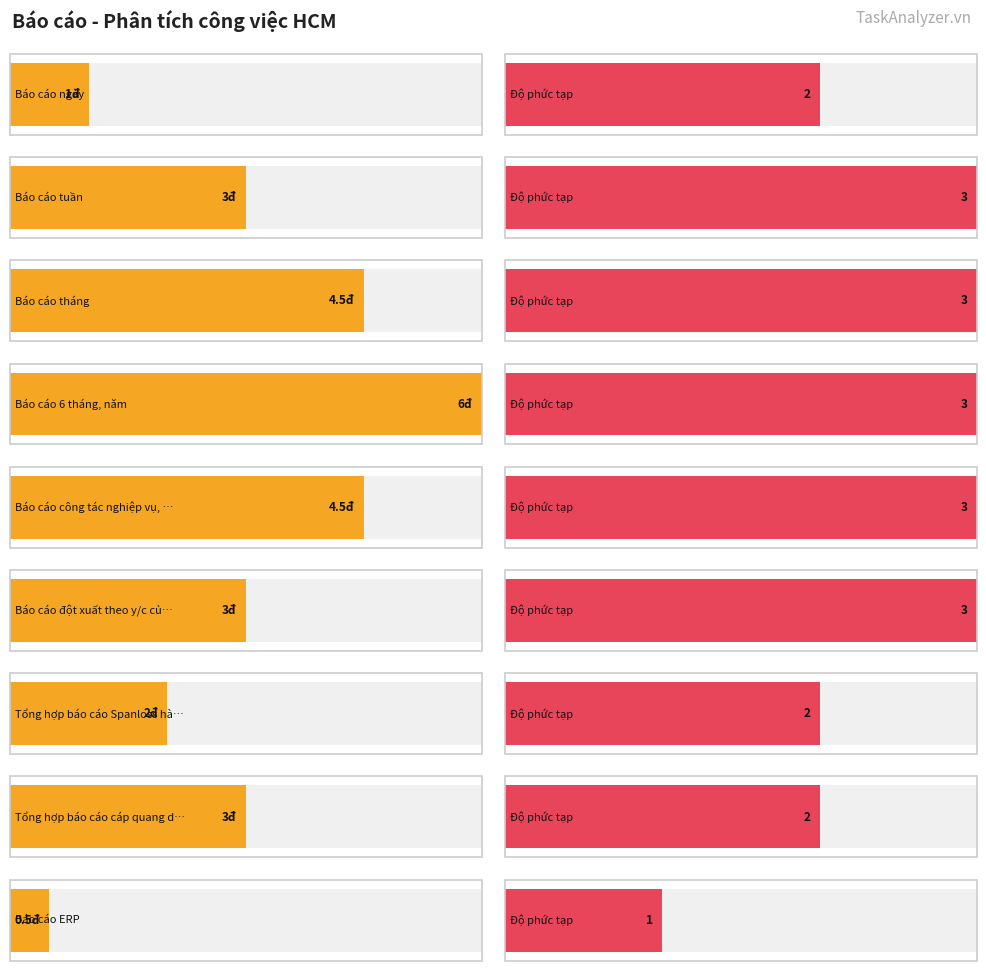

True or false: Điểm has a value of 5.3 at Báo cáo tuần.

False